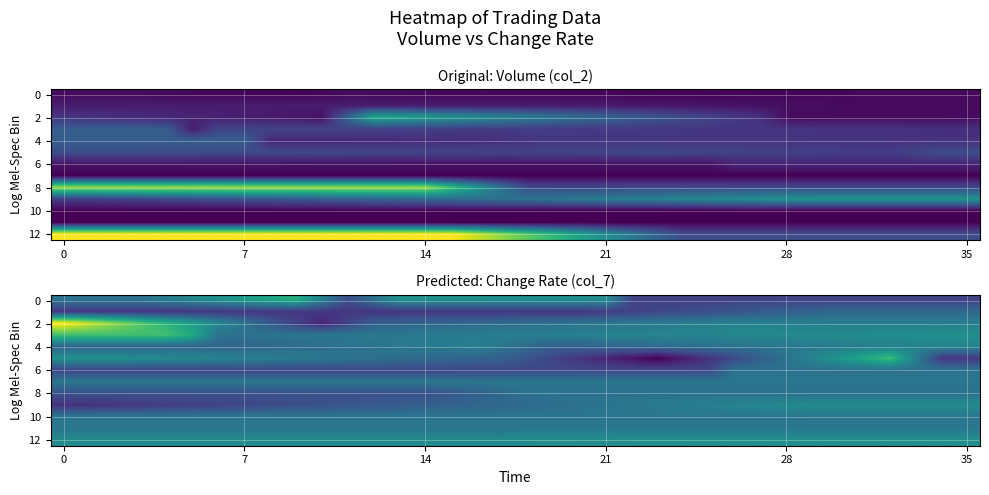

What is the total value across all series at 10?

-0.5